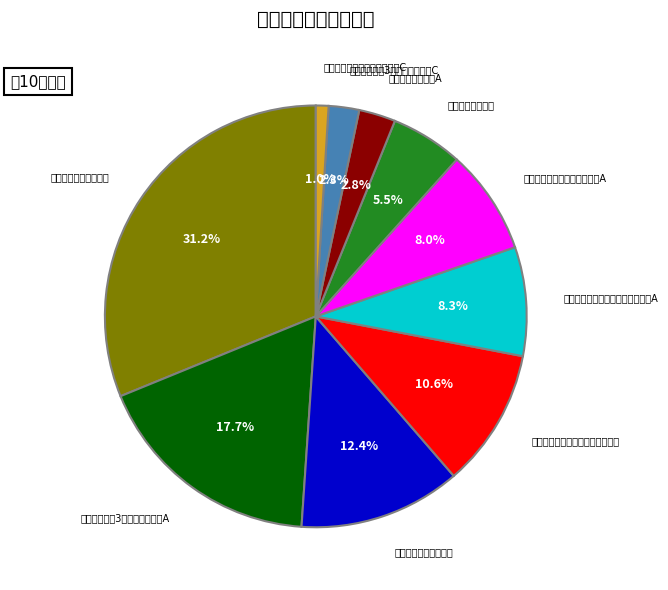

To the nearest percent, what is the average slice percentage?

10%